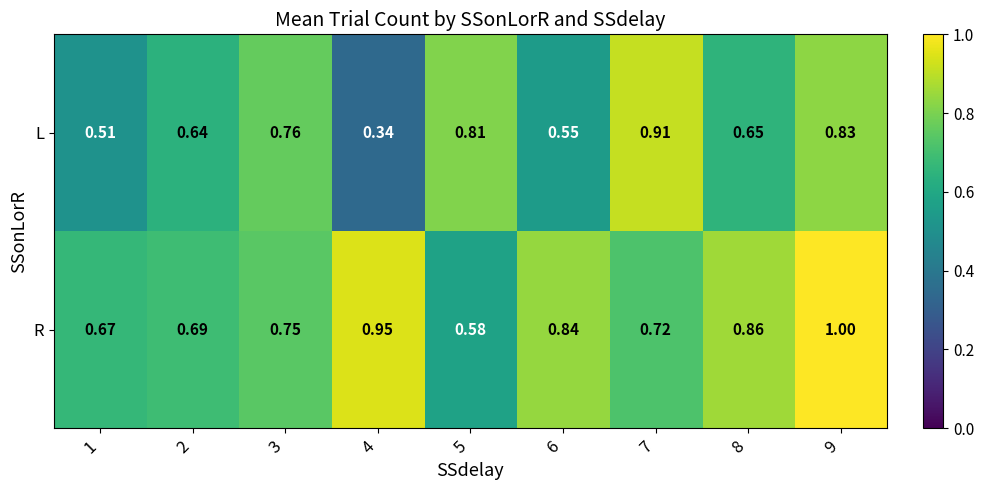

At 4, list the series in order from largest to smallest.

R, L